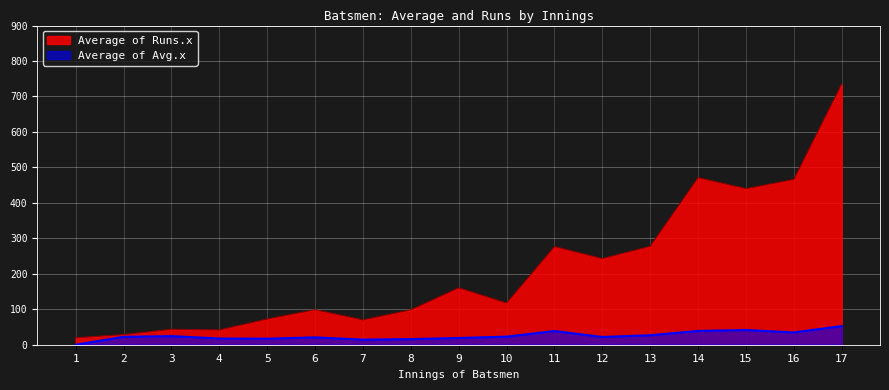

Which series has the largest total across all categories?

Average of Runs.x